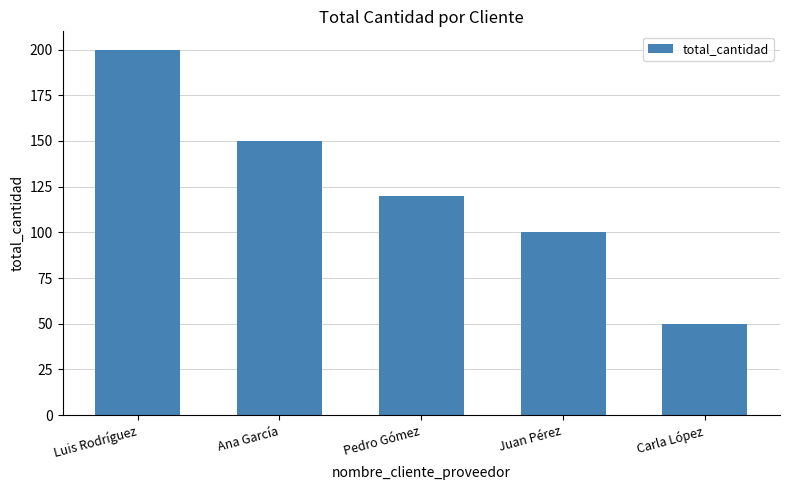

What is the label of the 3rd bar from the right?

Pedro Gómez